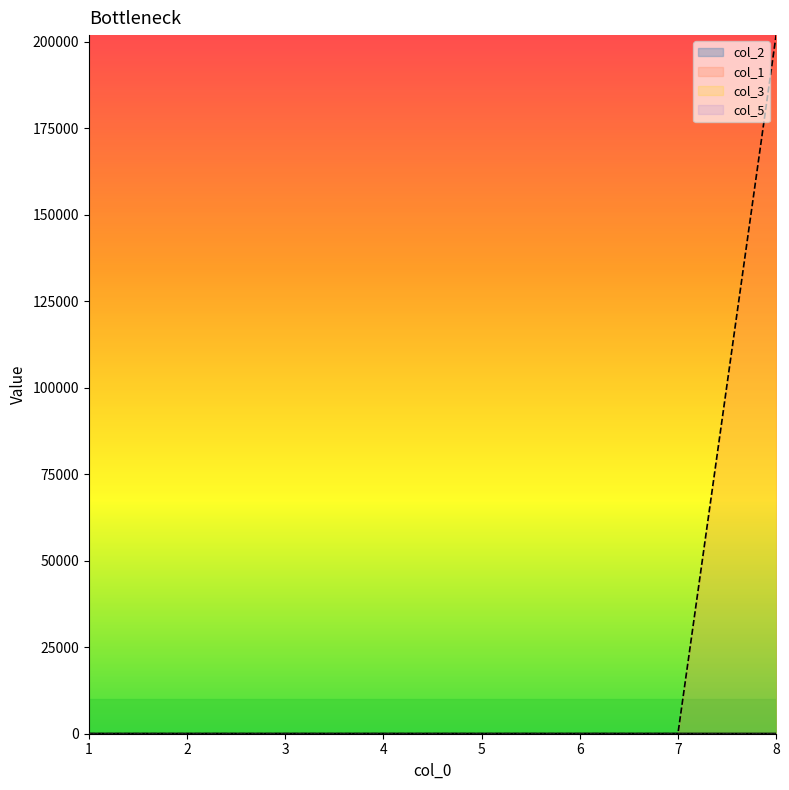

How many col_2 values are between 11 and 15?

5